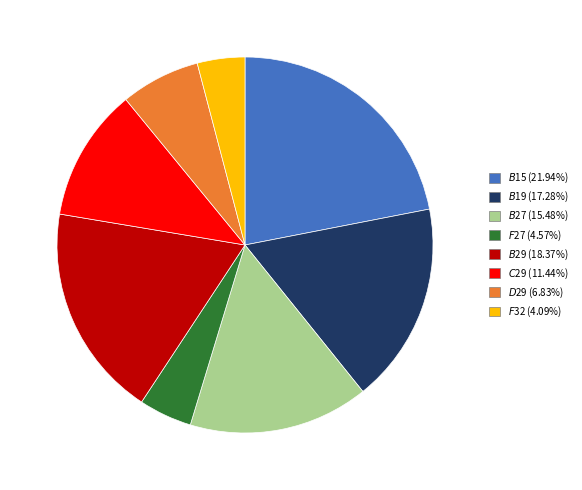

Does any single category account for the majority?

No